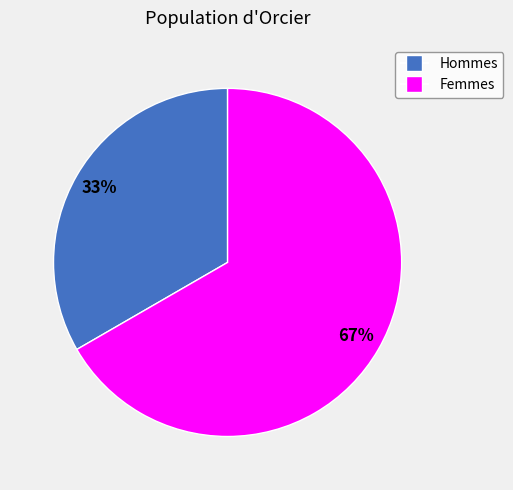

What percentage is the Femmes slice, to the nearest percent?

67%